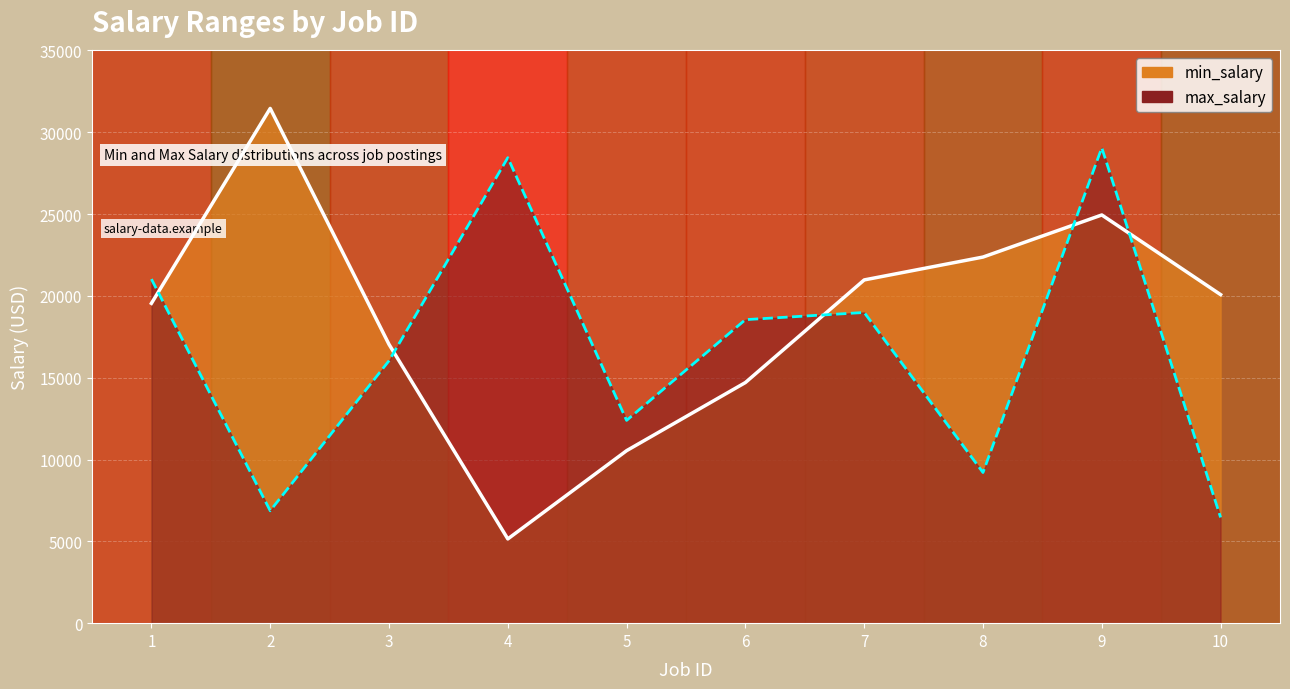

How many values in the min_salary_line series exceed 20078?

4